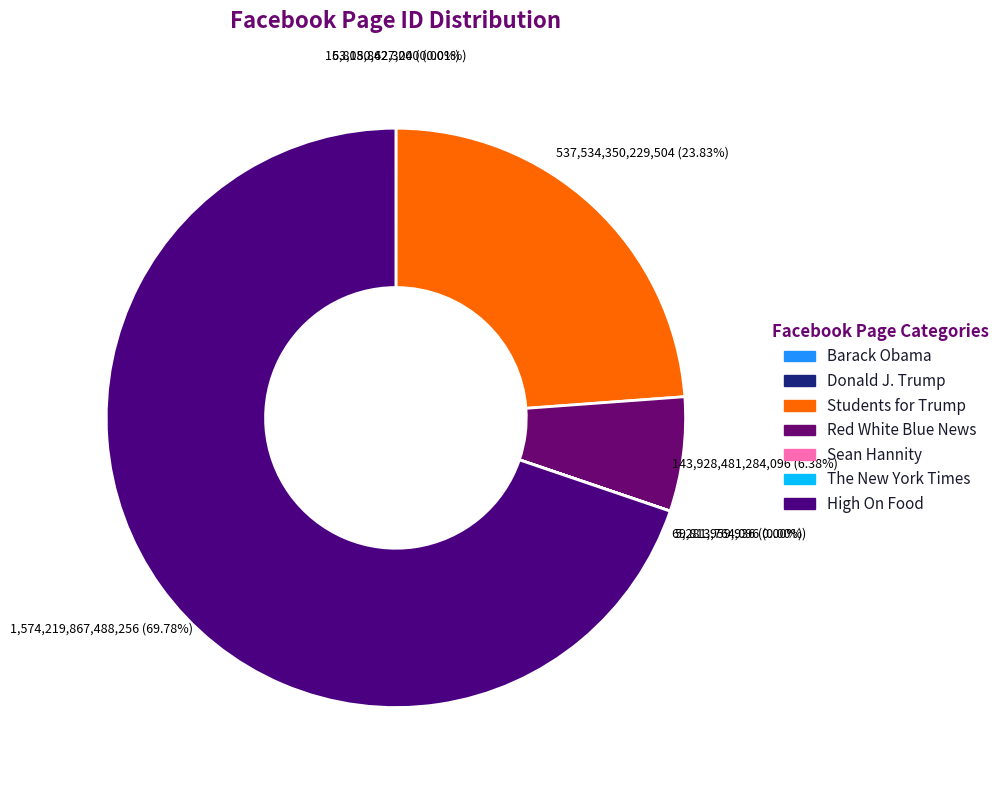

To the nearest percent, what is the difference between the largest and smallest slice percentages?

70%